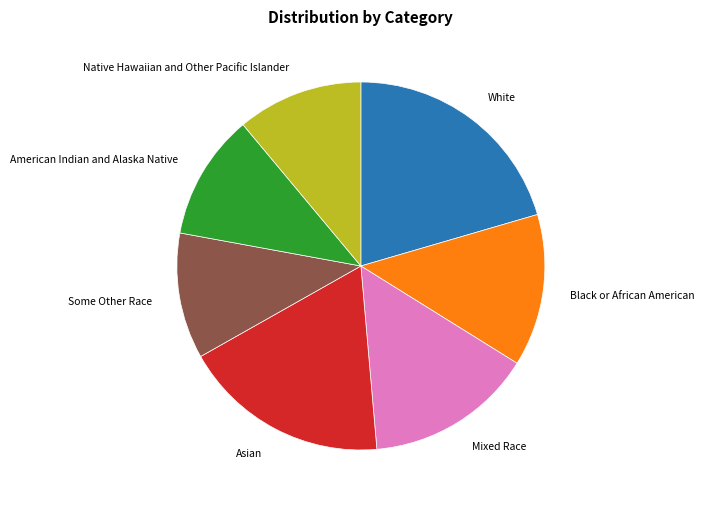

Which category has the biggest portion of the pie?

White